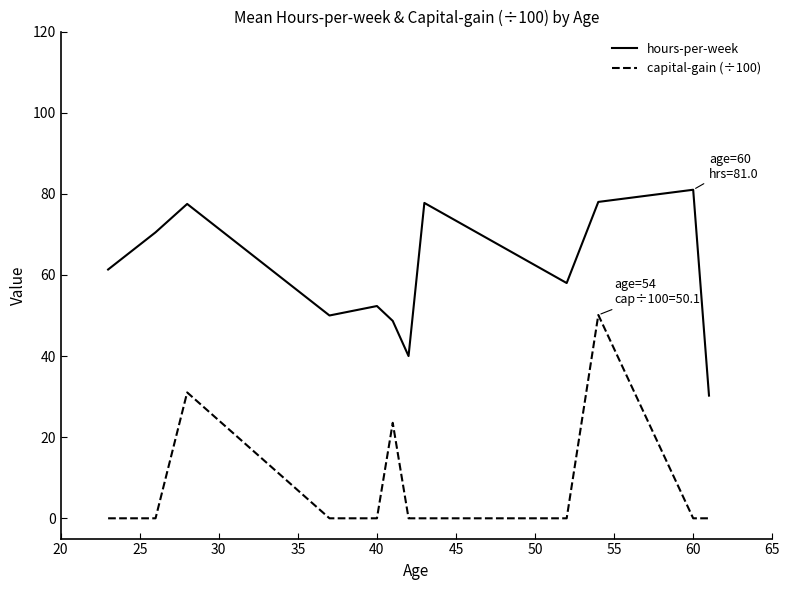

Is this an area chart (filled region under the line)?

No